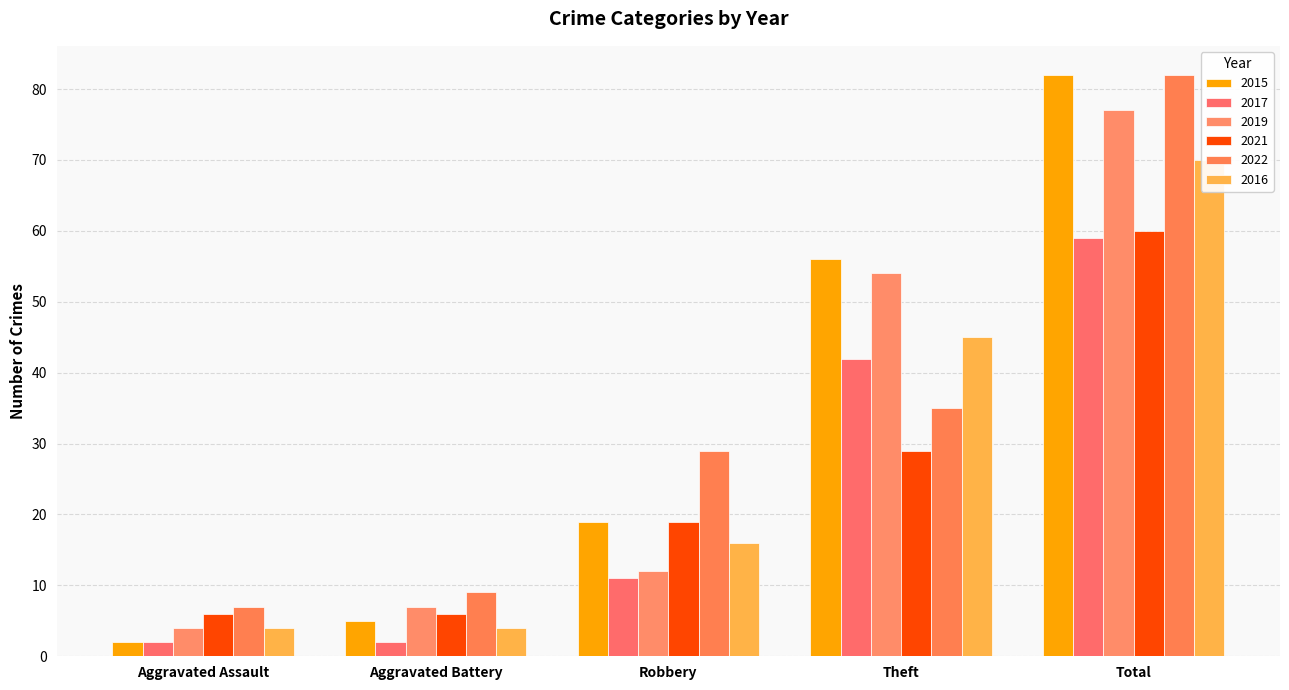

The value of 2017 at Theft is 70. True or false?

False